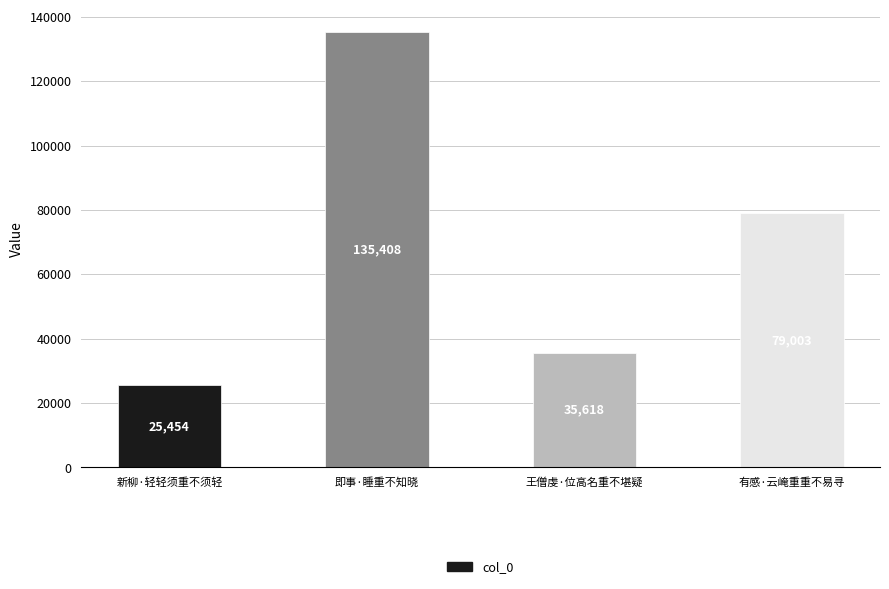

Where is the data nearest to the value 80431?

有感·云崦重重不易寻